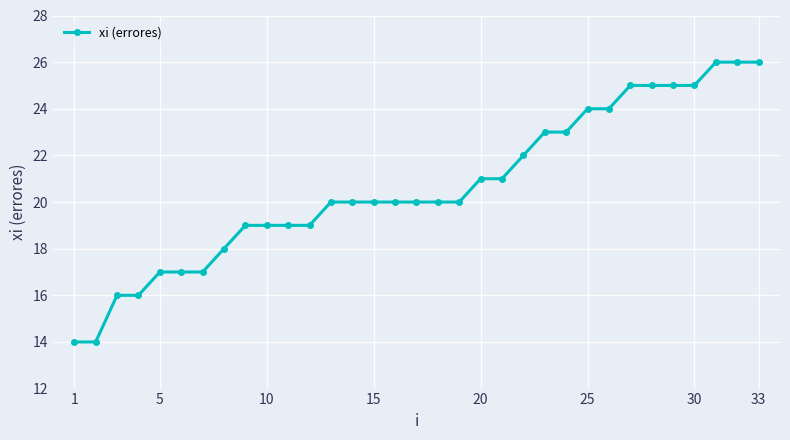

What is the greatest value displayed?

26